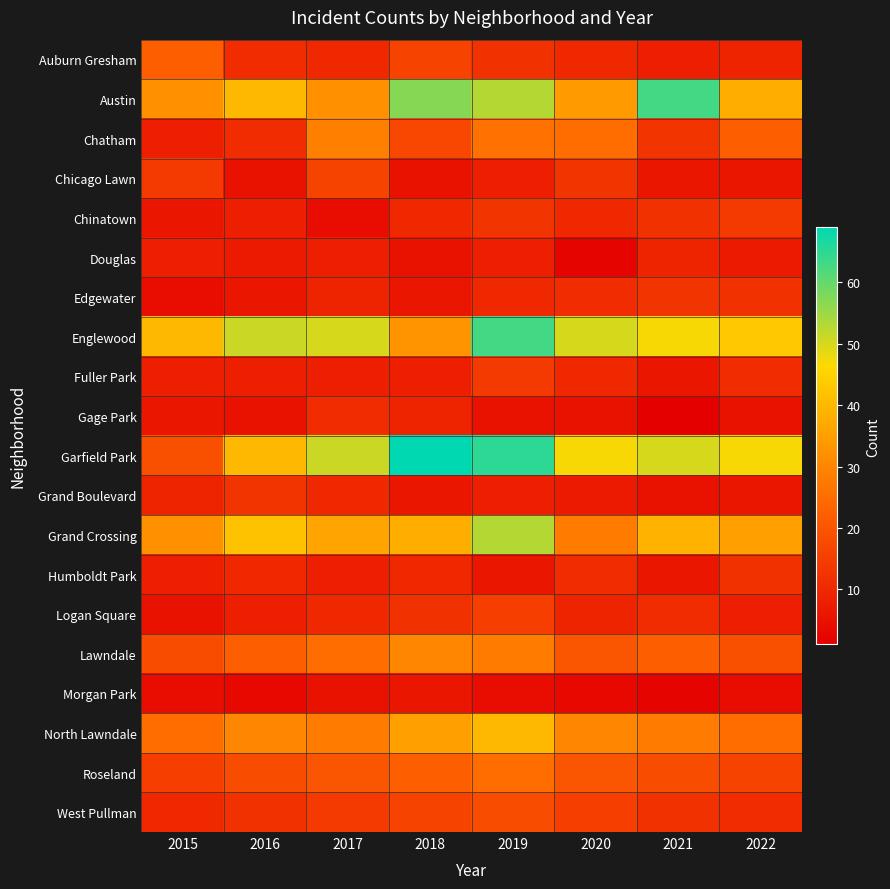

At 2022, list the series in order from smallest to largest.

Morgan Park, Gage Park, Chicago Lawn, Grand Boulevard, Douglas, Logan Square, Auburn Gresham, Fuller Park, West Pullman, Edgewater, Humboldt Park, Chinatown, Roseland, Lawndale, Chatham, North Lawndale, Grand Crossing, Austin, Englewood, Garfield Park